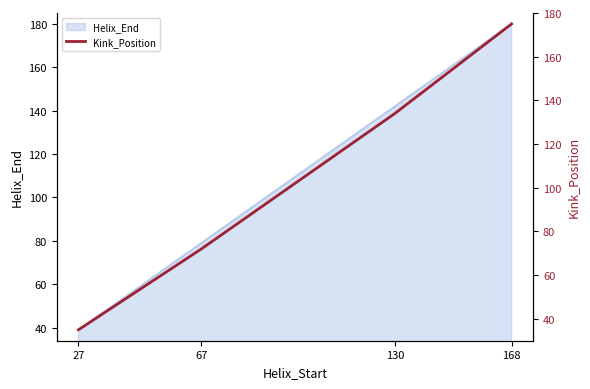

The value of Helix_End at 67 is 51. True or false?

False